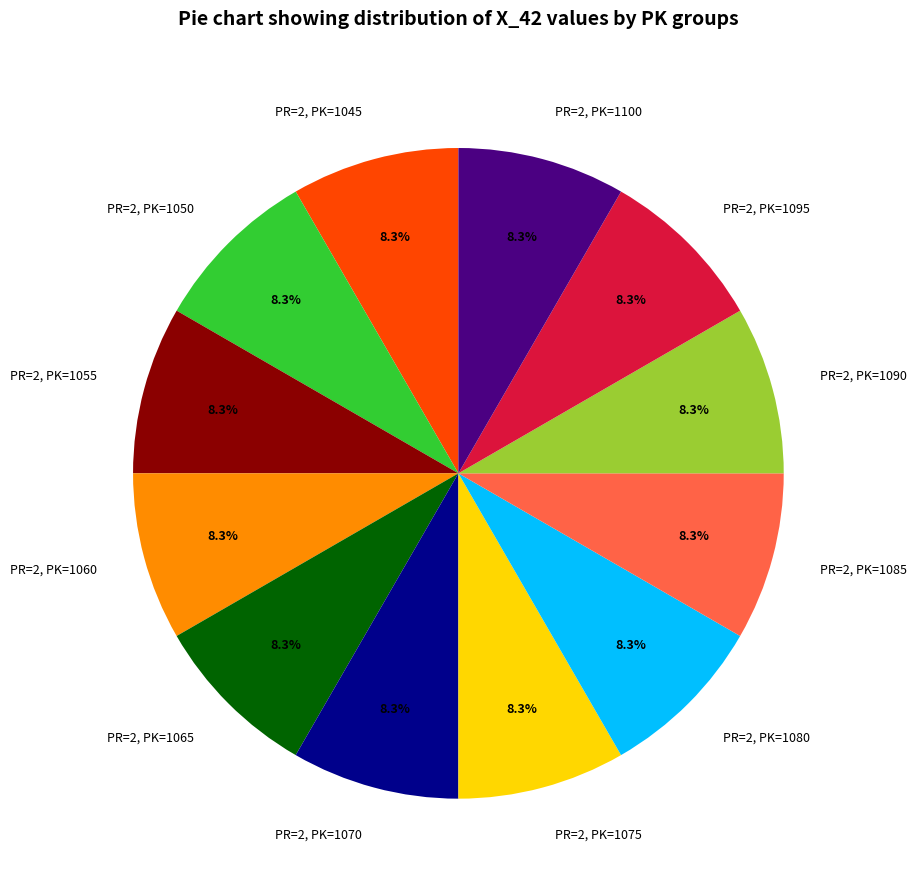

Count the number of slices in the pie.

12